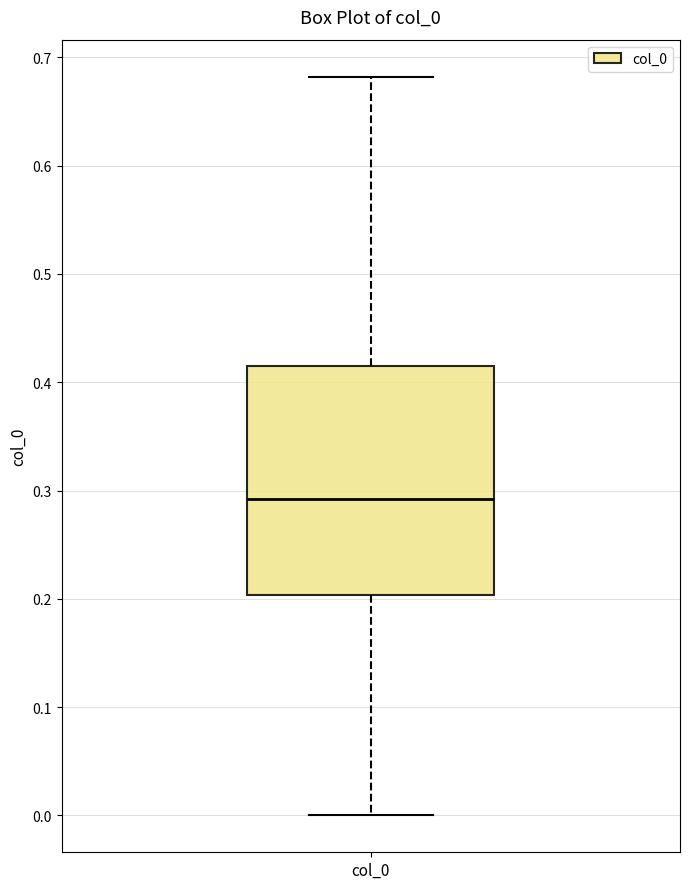

Transcribe this box plot: give where the median line is, the range the box spans, and where the two whiskers end, as read against the y-axis. The values are not printed on the chart, so give them approximately, as read against the axis.

median 0.29, box 0.20 to 0.41, whiskers 0.00 to 0.68